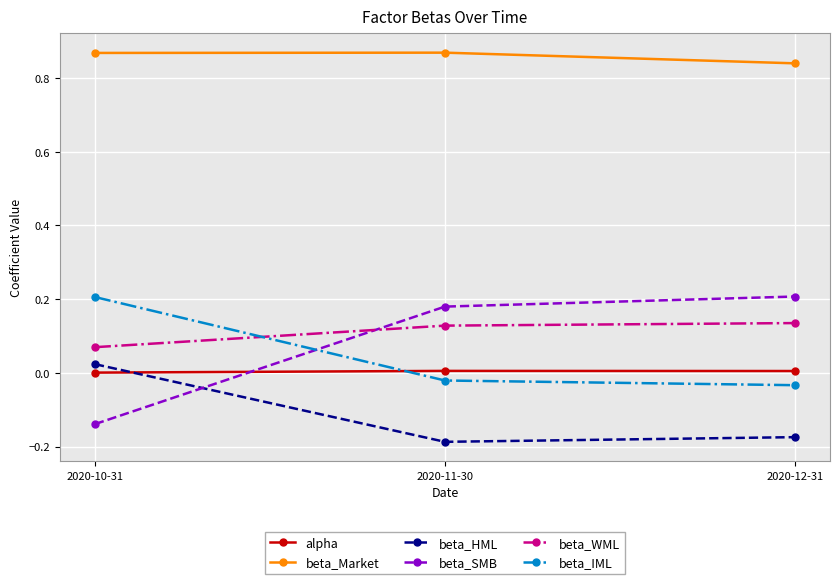

At how many categories does at least one series exceed 0?

3